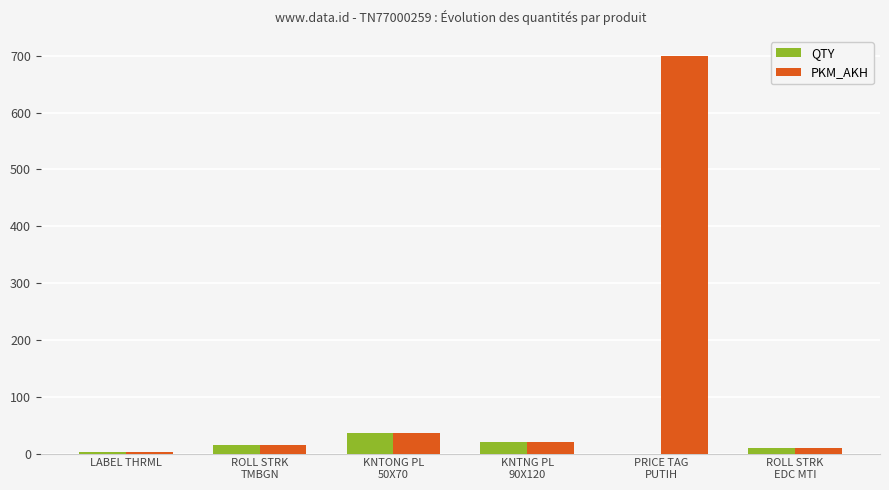

Which series changed the most between KNTONG PL
50X70 and ROLL STRK
EDC MTI?

PKM_AKH